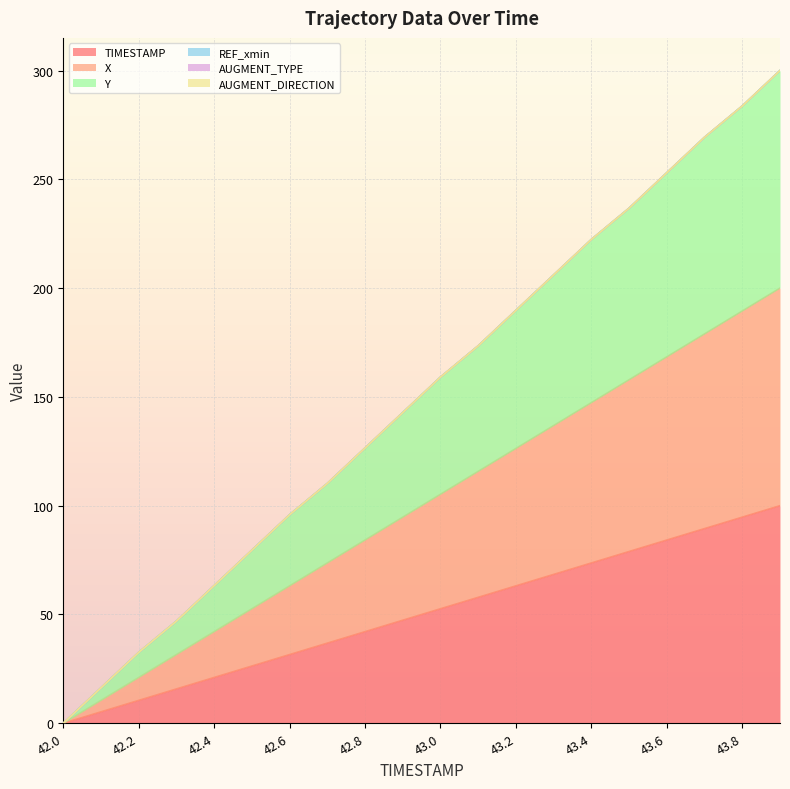

Which series has the largest total across all categories?

Y